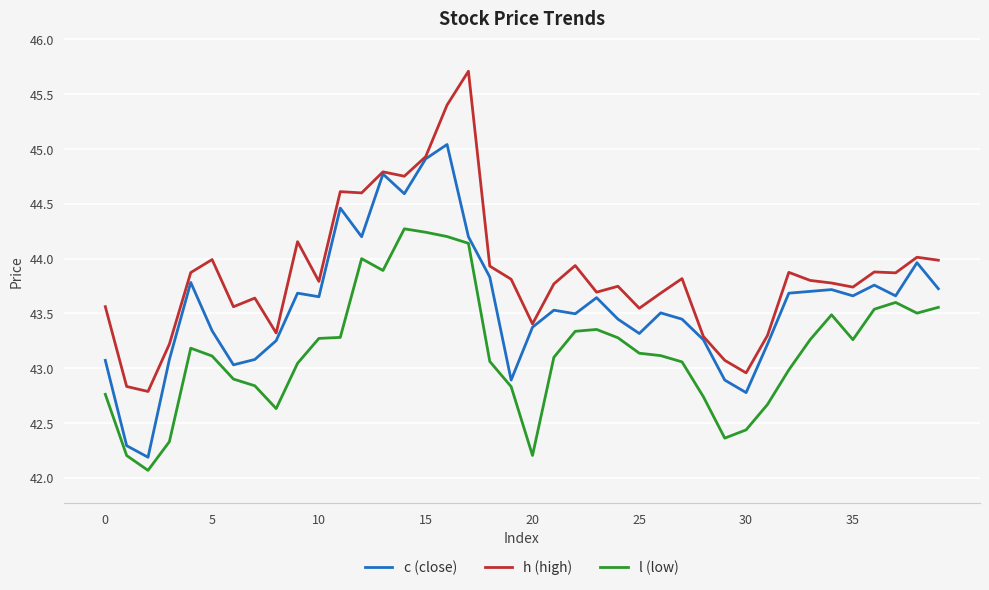

What is the maximum value shown in the chart?

45.7